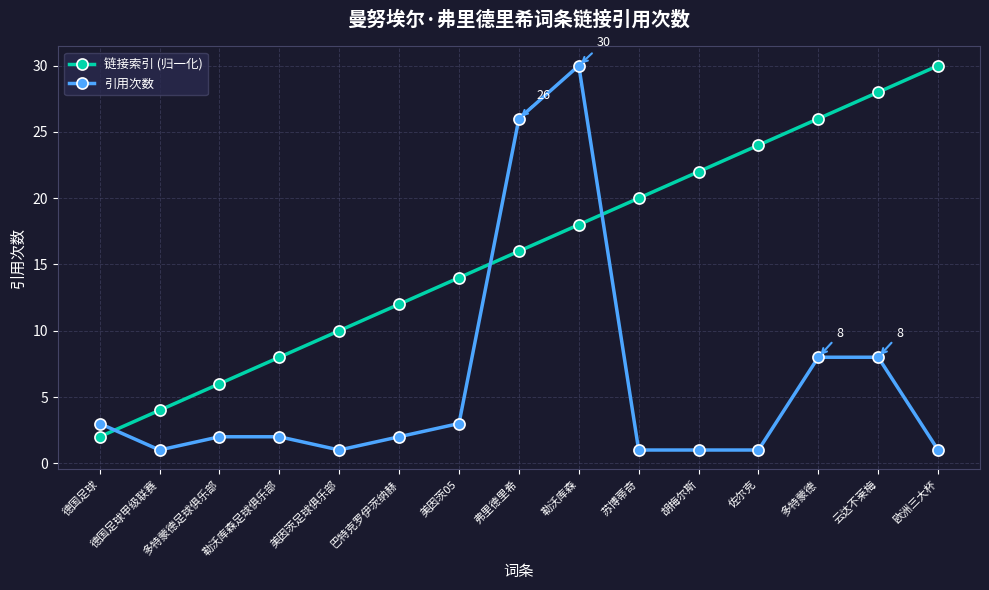

Which series has the widest spread of values?

引用次数